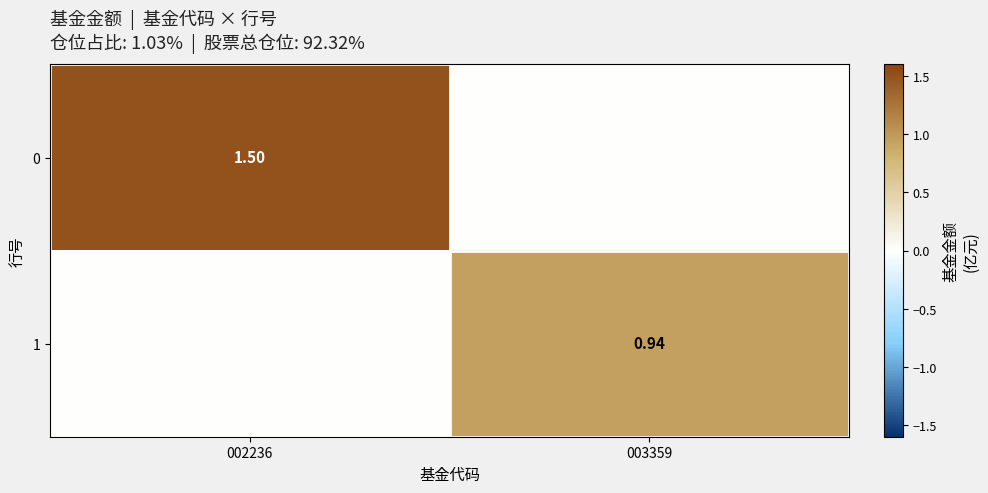

Is the value of 0 at 002236 greater than the value of 1 at 003359?

Yes